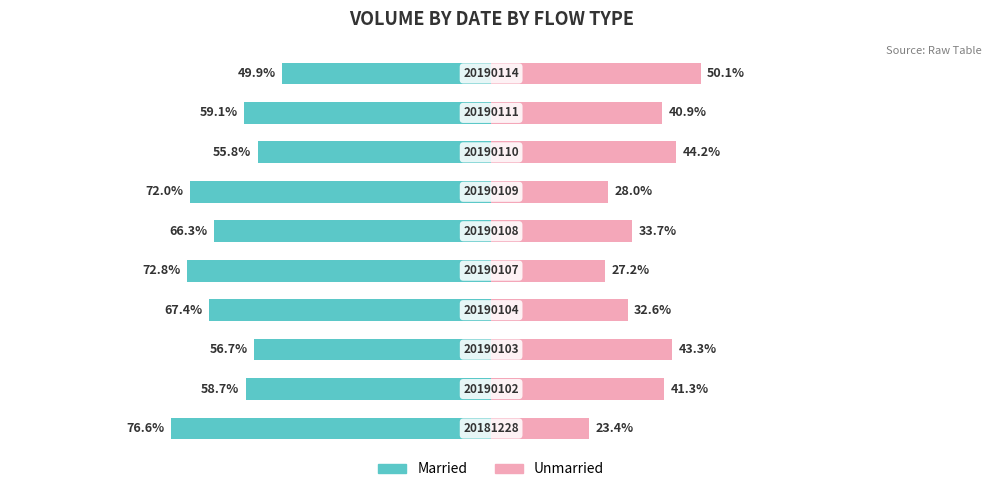

Between 3 and 2, which is larger?

2